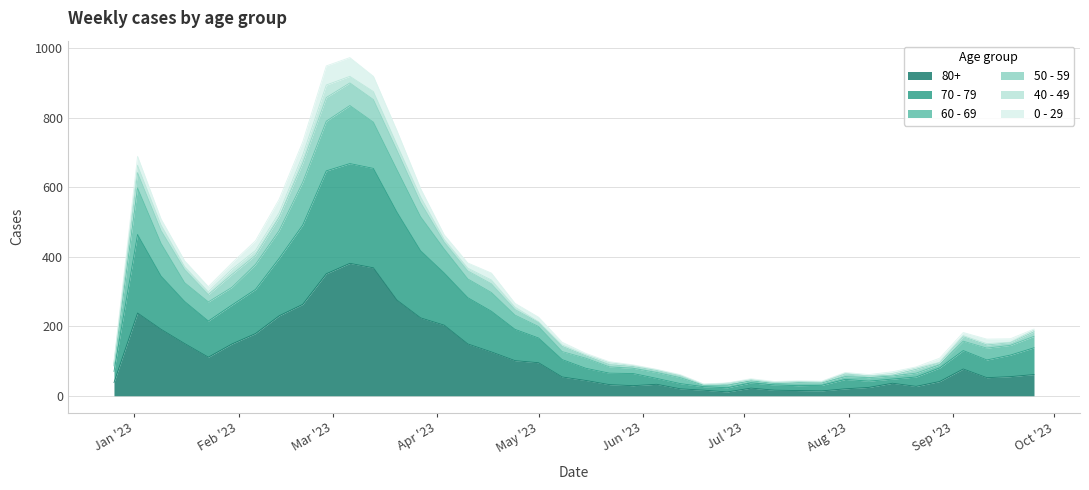

Where is the first local minimum for 70 - 79?

2023-01-23